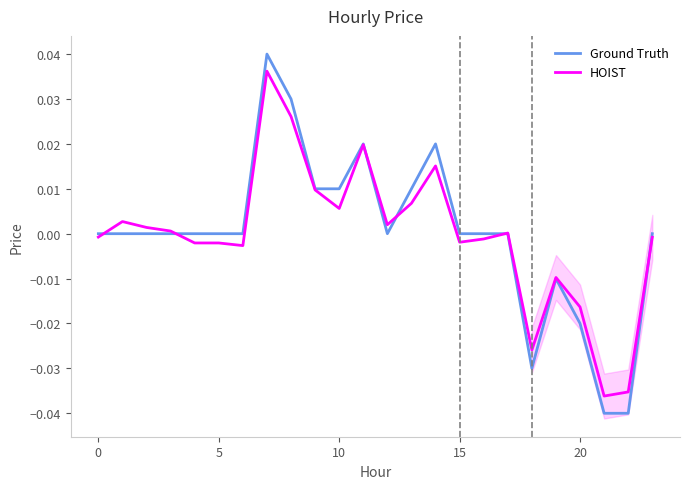

The value of Ground Truth at 5 is 0.0. True or false?

True